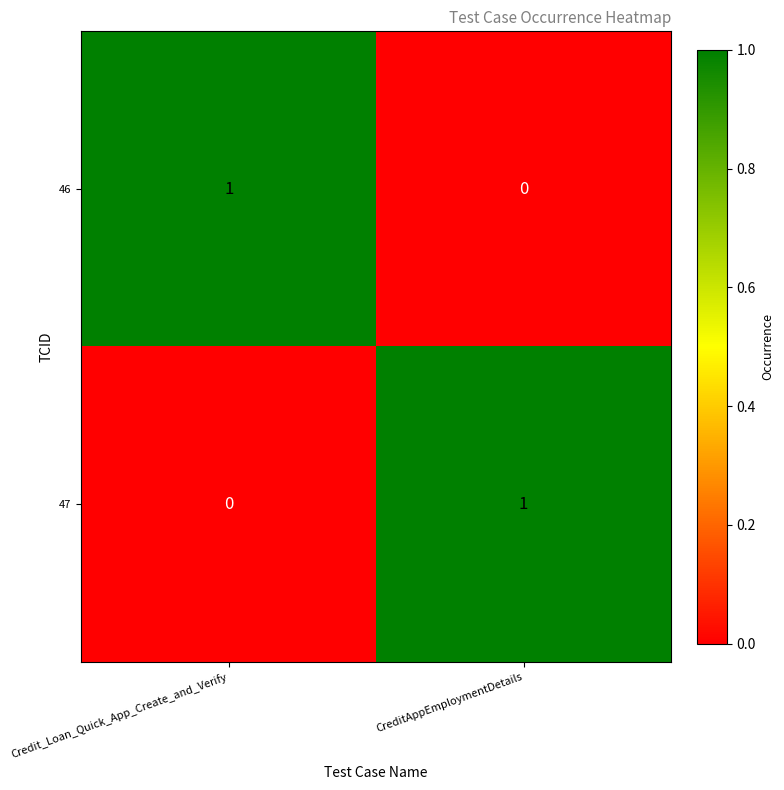

Rank the series at Credit_Loan_Quick_App_Create_and_Verify from lowest to highest value.

47, 46